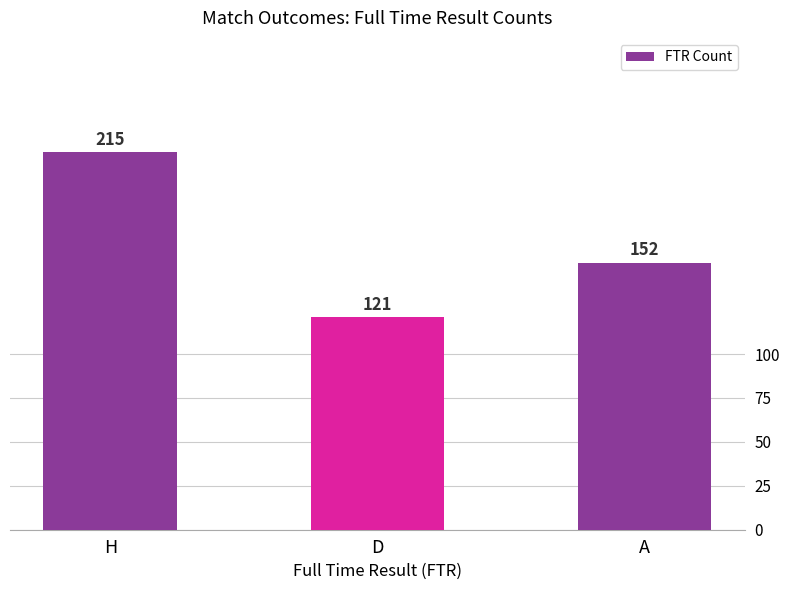

At which category does the chart reach its peak across all series?

H